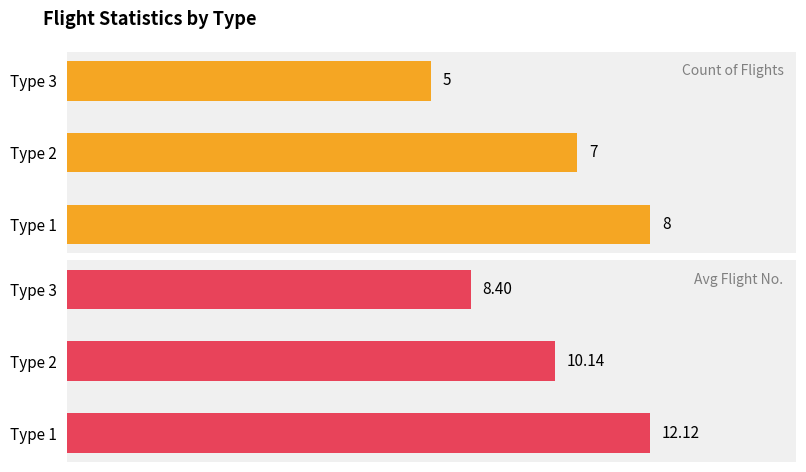

The Count of Flights series shows 8.0 at Type 1. True or false?

True